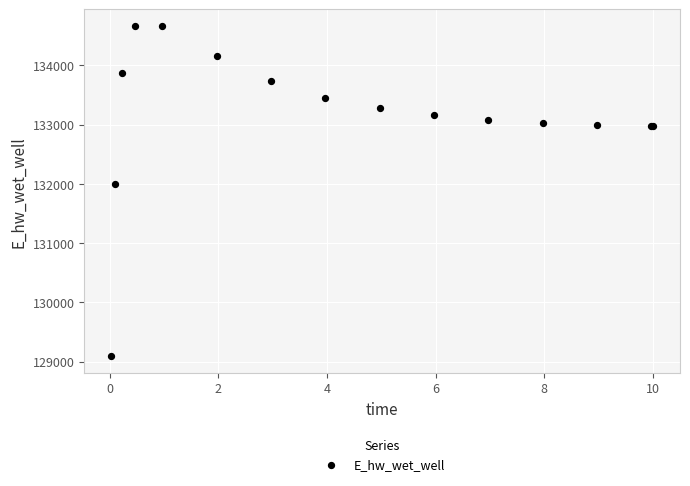

What Y value in the scatter plot is closest to 131878?

132000.4